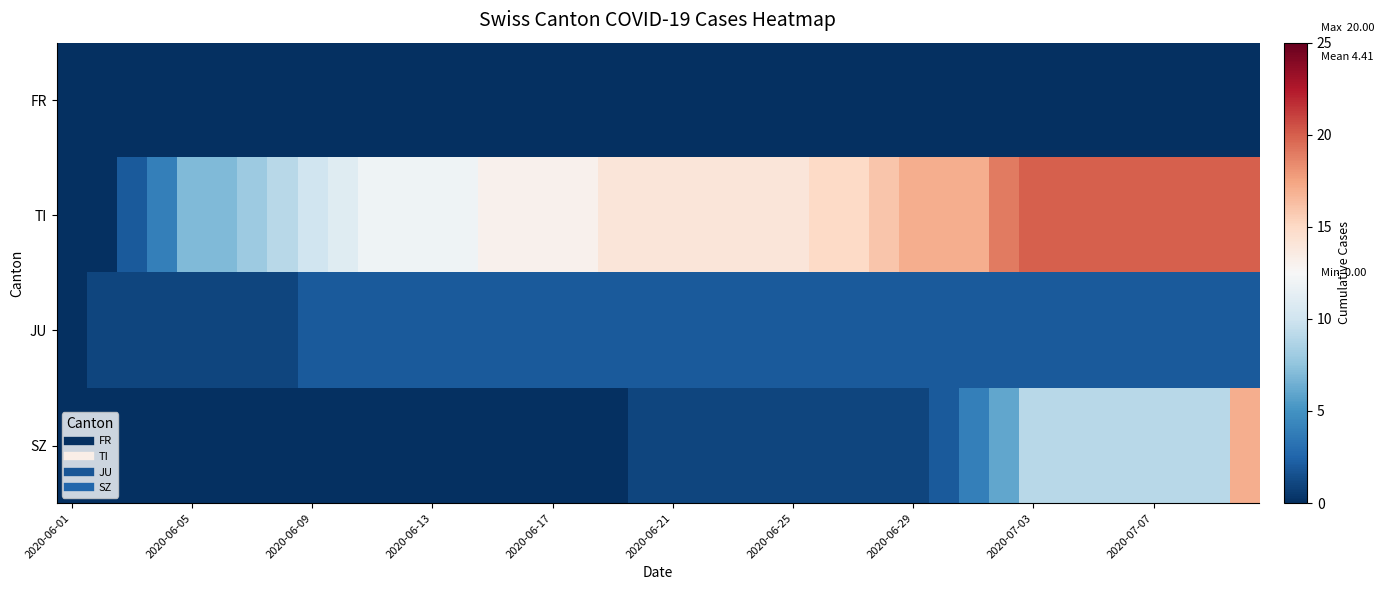

At which category does the chart reach its minimum across all series?

2020-06-01